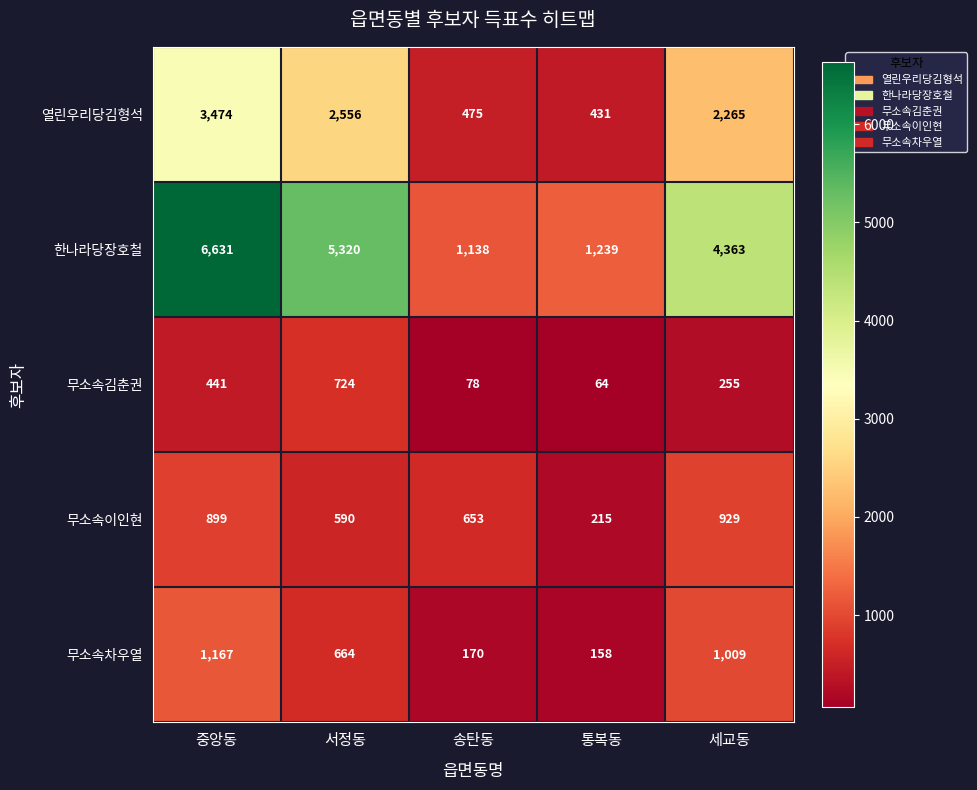

Reading left to right, transcribe all the data shown in this chart.

열린우리당김형석: 3474	2556	475	431	2265
한나라당장호철: 6631	5320	1138	1239	4363
무소속김춘권: 441	724	78	64	255
무소속이인현: 899	590	653	215	929
무소속차우열: 1167	664	170	158	1009